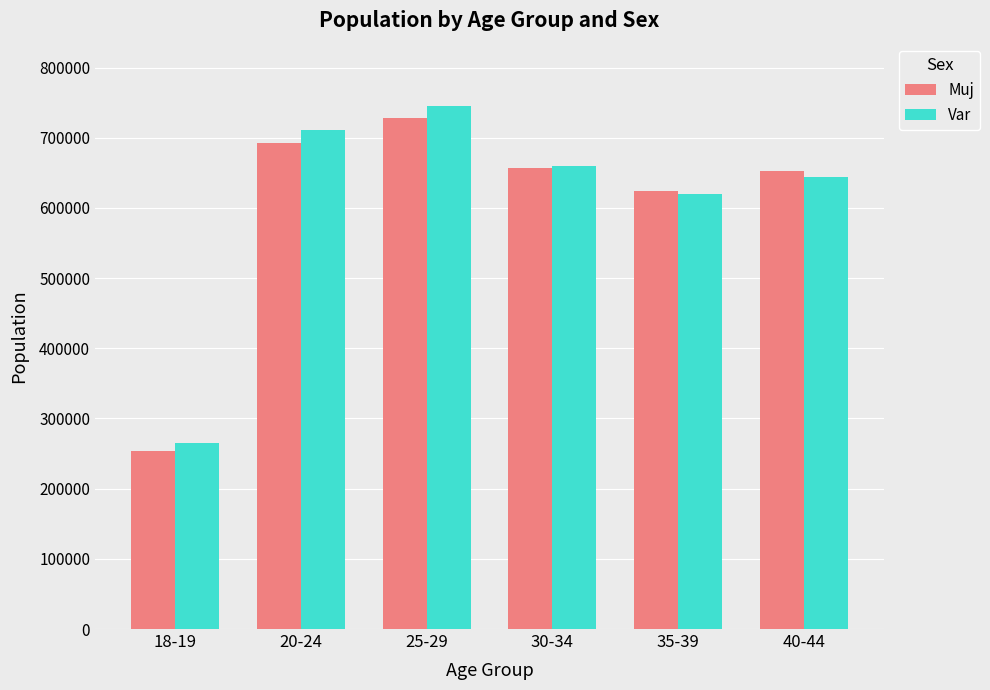

What is the lowest value of the Muj series?

253489